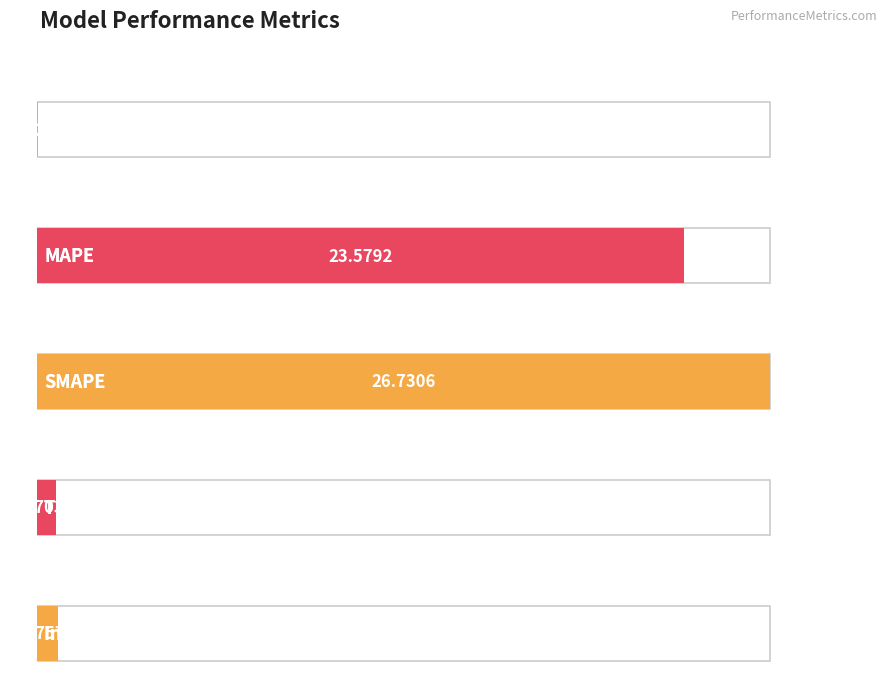

Reading left to right, what are all the values shown in this chart?

0.0	23.6	26.7	0.7	0.8